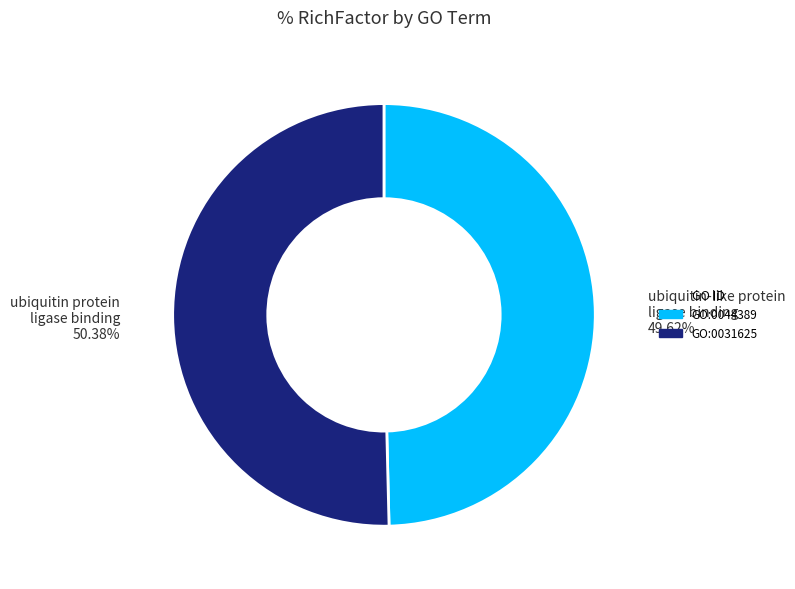

To the nearest percent, what is the average slice percentage?

50%